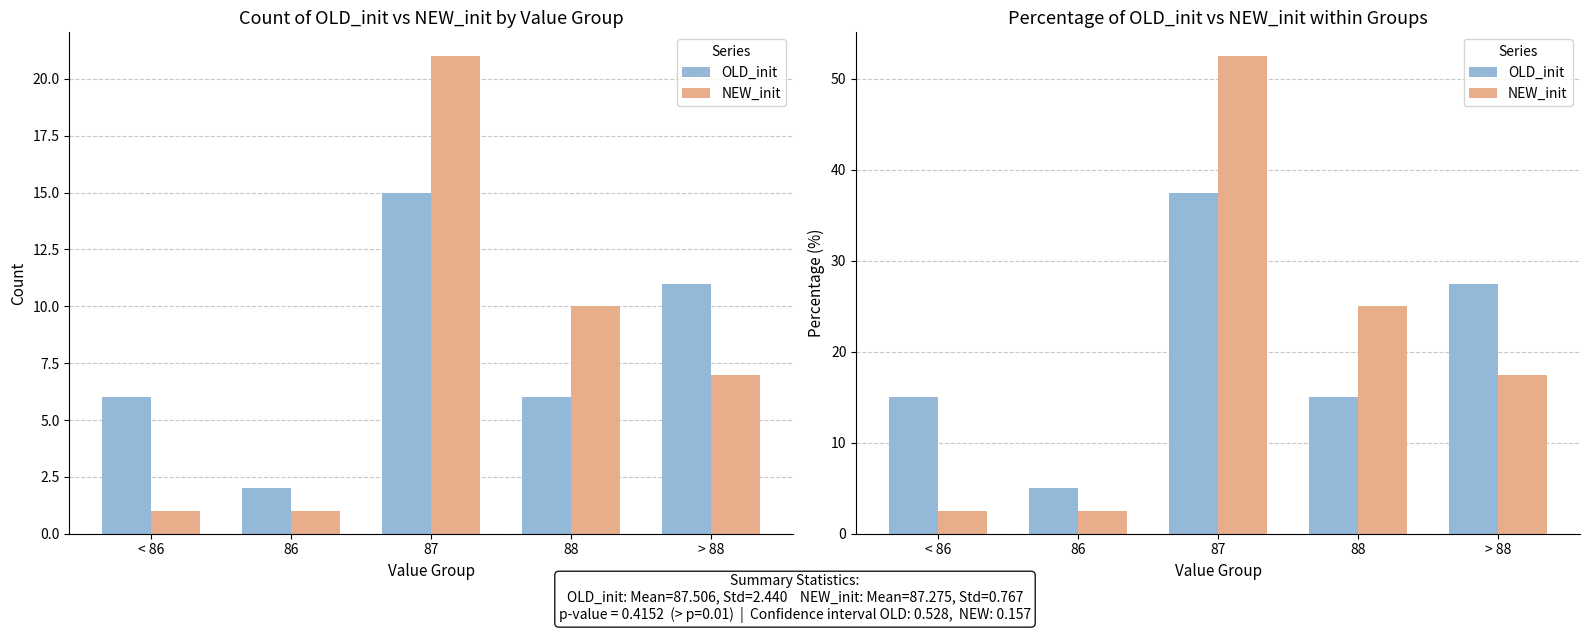

What position from the right is 88?

2